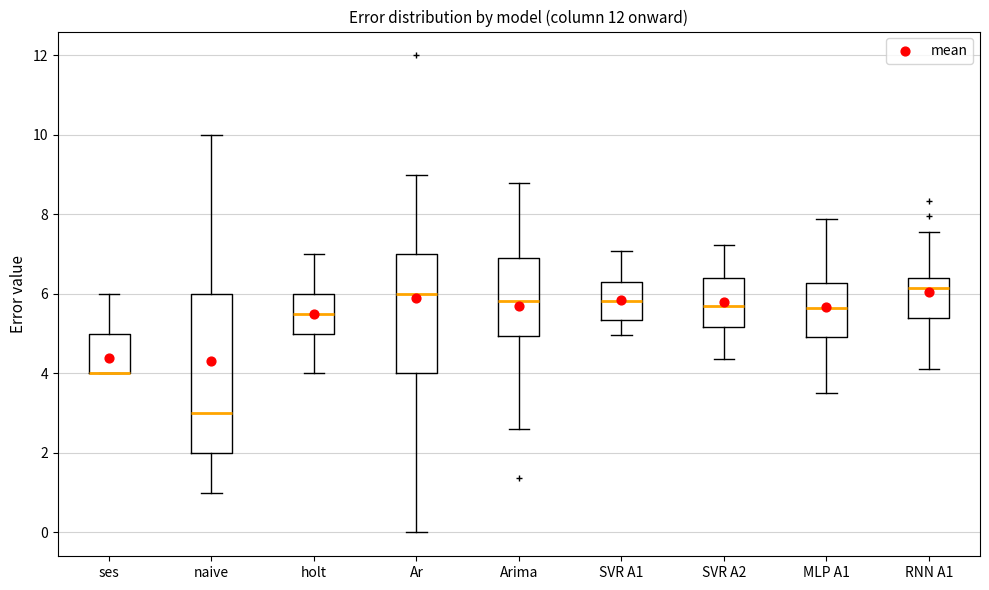

Reading left to right, read every box against the y-axis: the position of its median line, the range the box covers, and the ends of its whiskers. The values are not printed on the chart, so give them approximately, as read against the axis.

ses: median 4.0 (drawn on the box's lower edge), box 4.0 to 5.0, whiskers 4.0 to 6.0
naive: median 3.0, box 2.0 to 6.0, whiskers 1.0 to 10.0
holt: median 5.6, box 5.0 to 6.0, whiskers 4.0 to 7.0
Ar: median 6.0, box 4.0 to 7.0, whiskers 0.0 to 9.0
Arima: median 5.8, box 5.0 to 7.0, whiskers 2.6 to 8.8
SVR A1: median 5.8, box 5.4 to 6.2, whiskers 5.0 to 7.0
SVR A2: median 5.8, box 5.2 to 6.4, whiskers 4.4 to 7.2
MLP A1: median 5.6, box 5.0 to 6.2, whiskers 3.4 to 7.8
RNN A1: median 6.2, box 5.4 to 6.4, whiskers 4.2 to 7.6